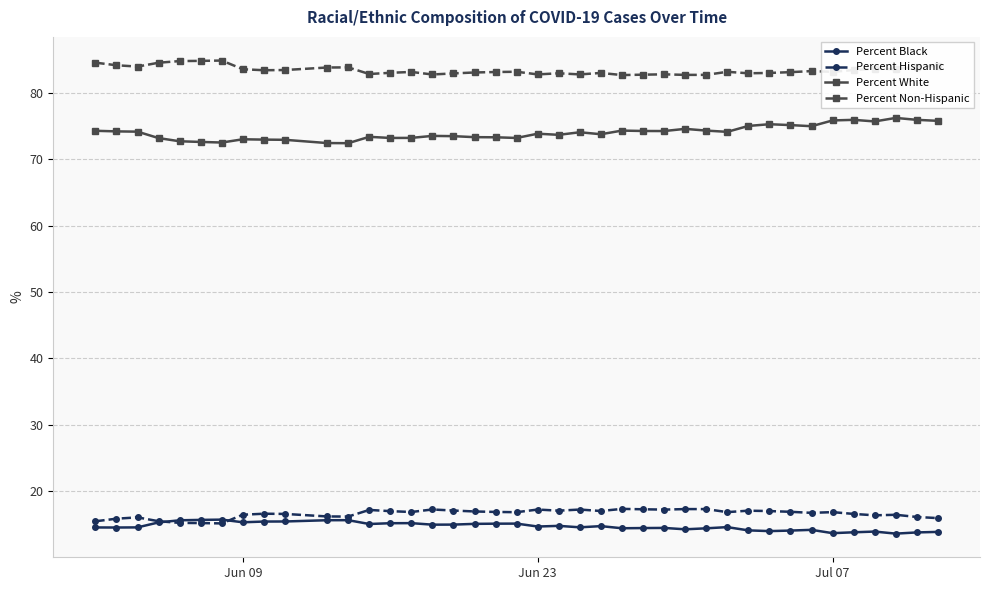

What is the minimum value for Percent Hispanic?

15.1